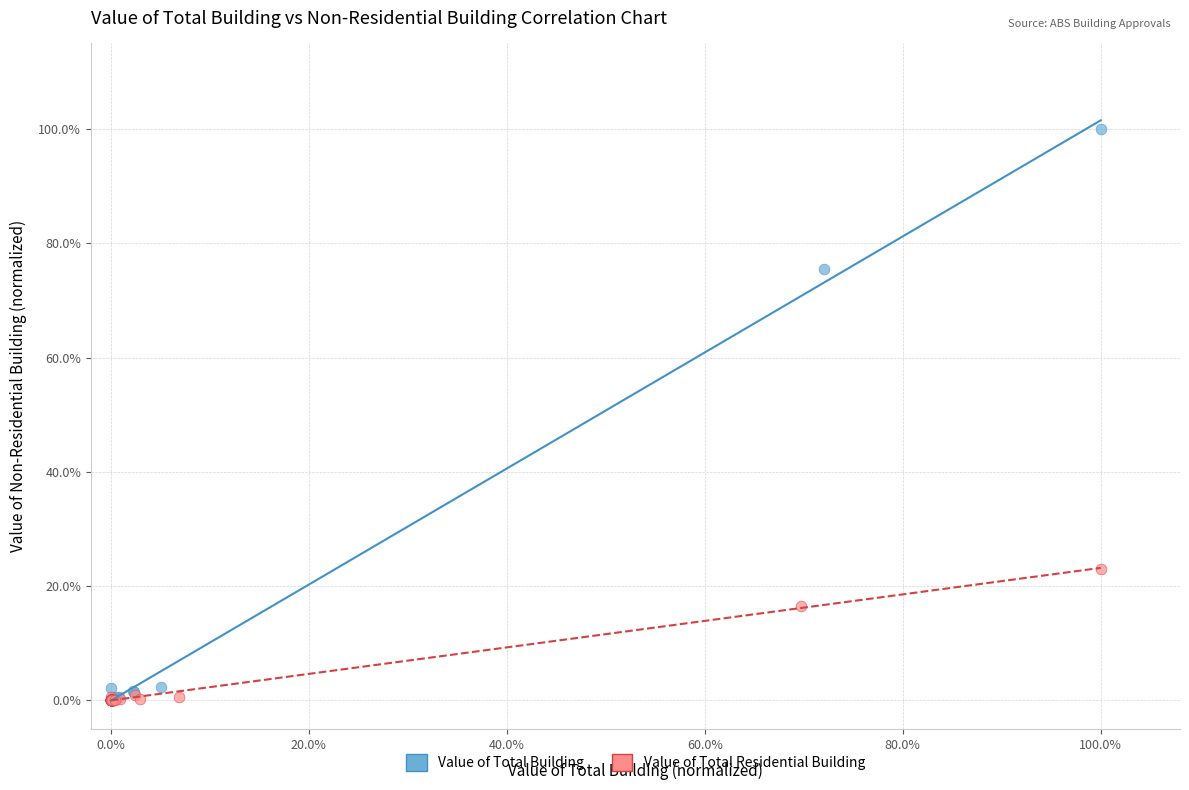

What are all the series names shown in the legend?

Value of Total Building, Value of Total Residential Building